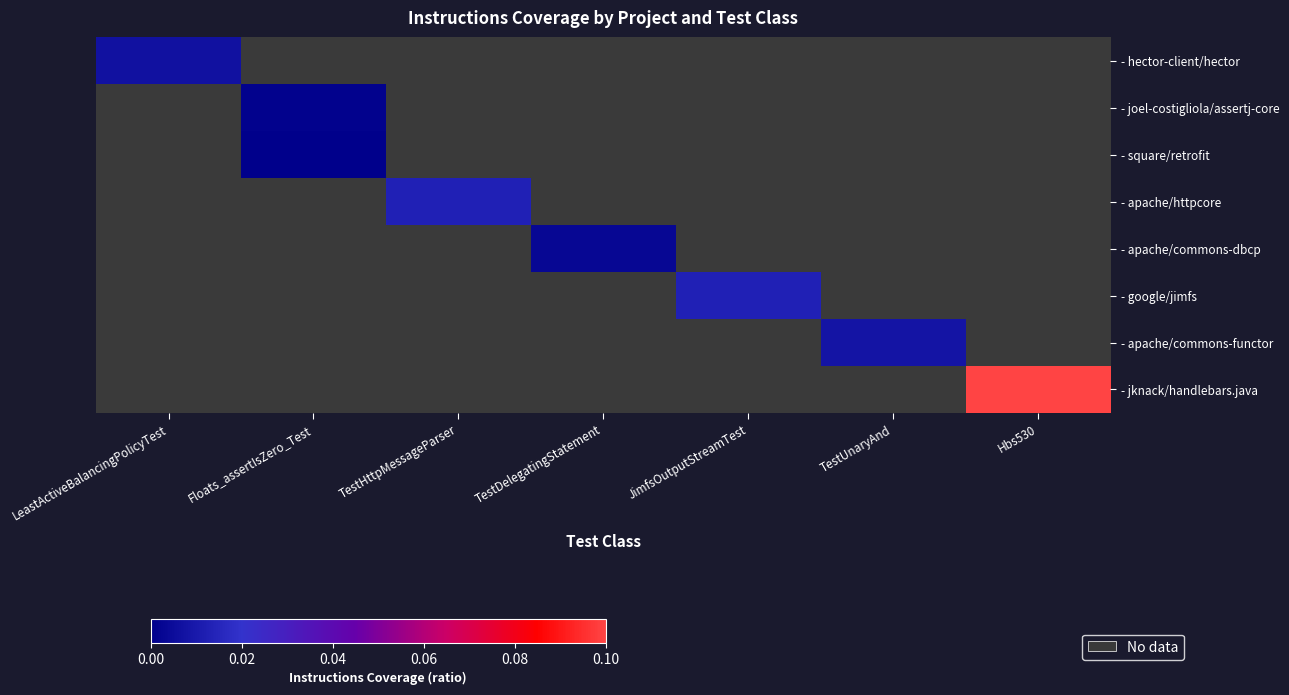

How many positive values does the - hector-client/hector series have?

1